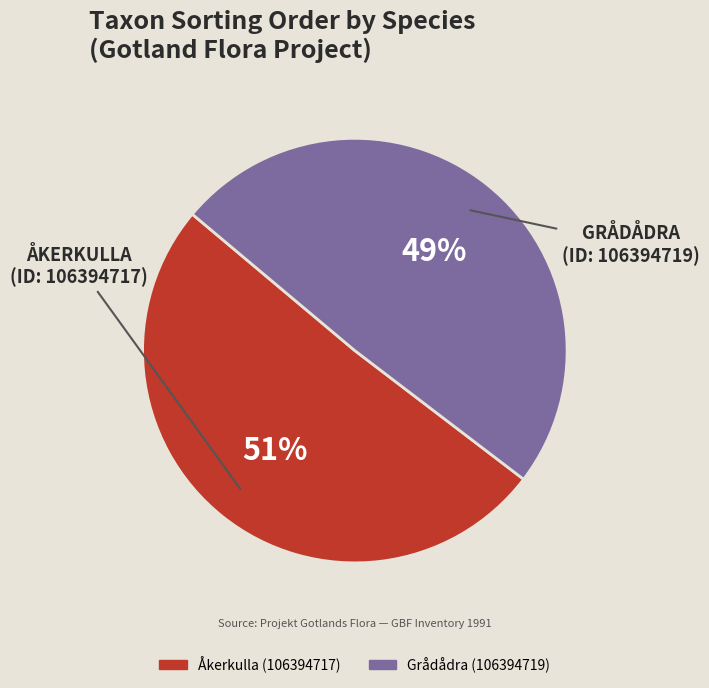

To the nearest percent, what portion does Grådådra (106394719) represent?

49%